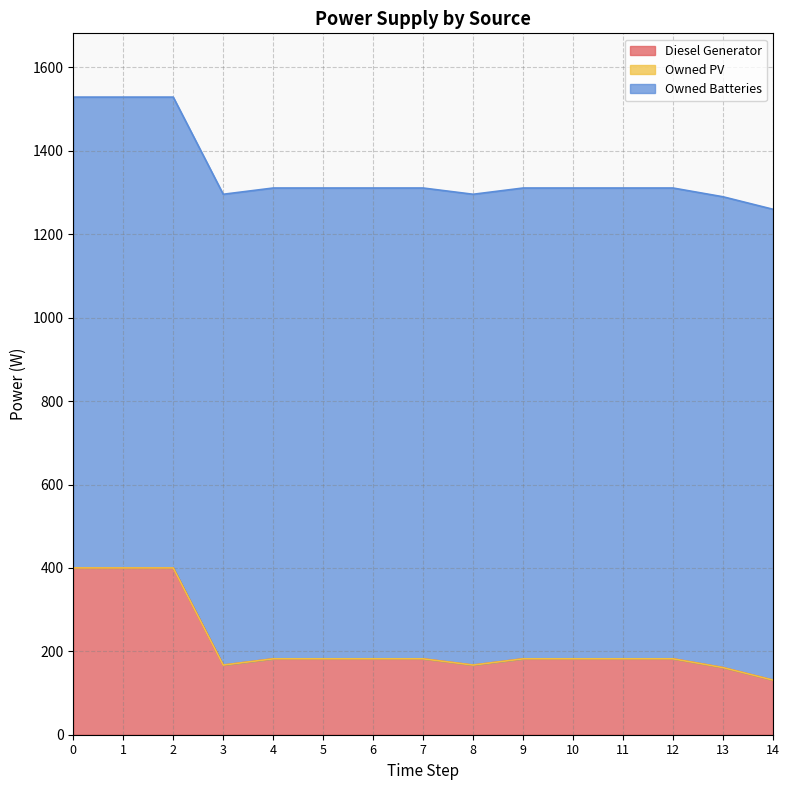

True or false: Owned PV has more than 1 interior local peaks.

False